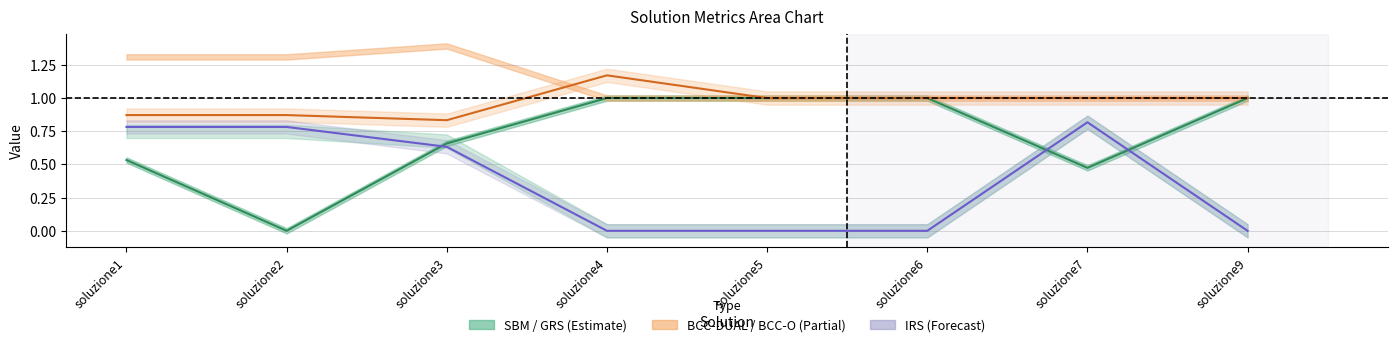

Which label corresponds to the largest value in the chart?

soluzione4